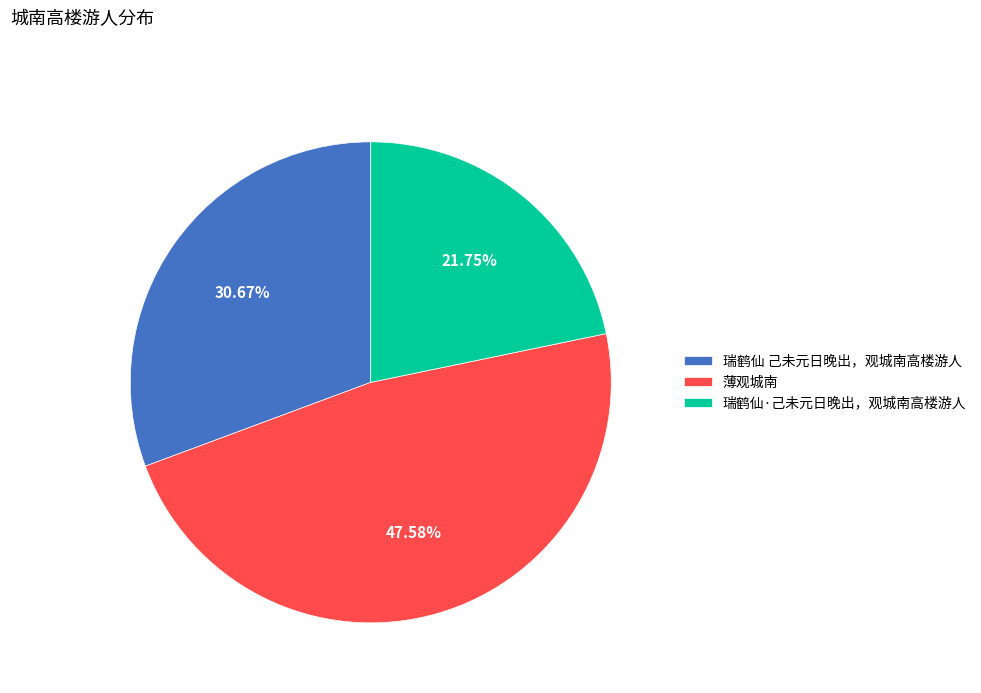

To the nearest percent, what portion does 薄观城南 represent?

48%